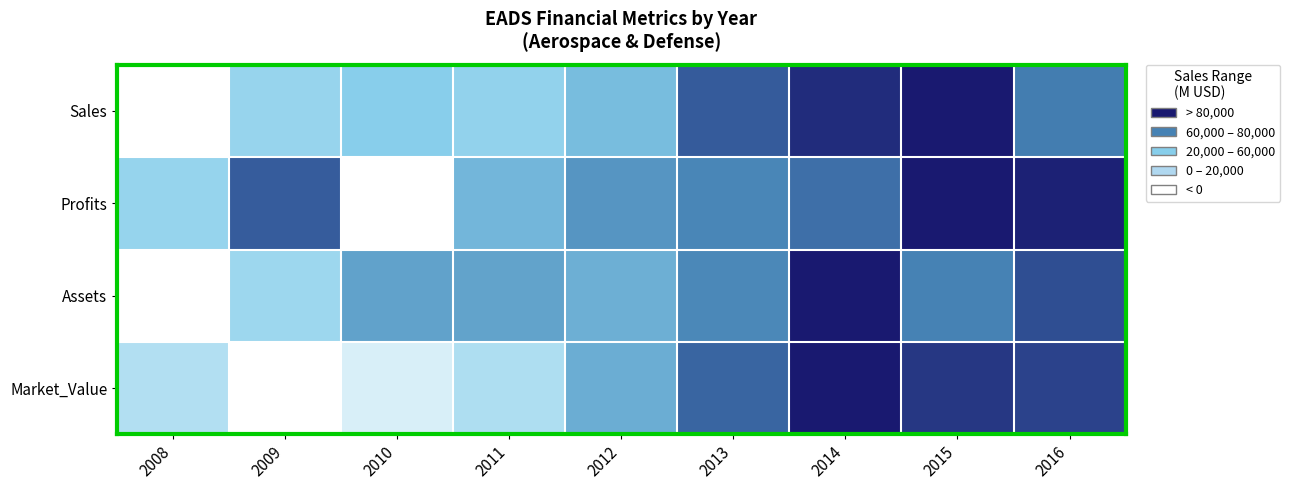

At 2011, list the series in order from smallest to largest.

Market_Value, Sales, Profits, Assets